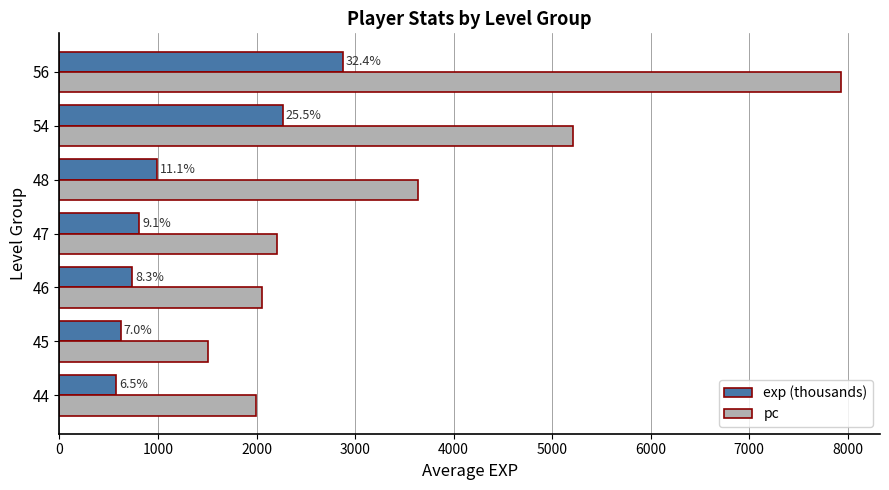

What are all the series names shown in the legend?

exp (thousands), pc